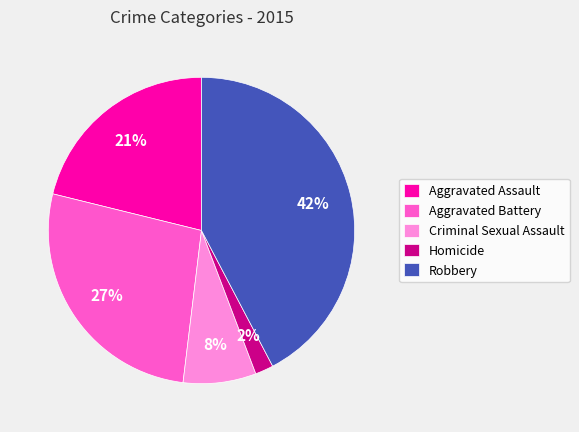

Is there a majority slice in this chart?

No